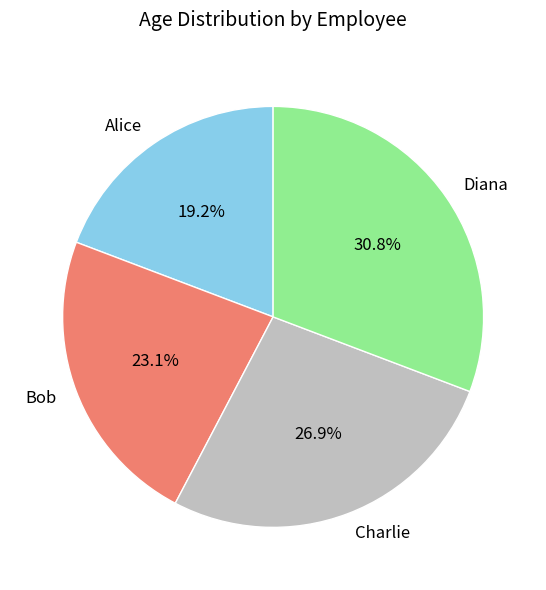

Is it true that Diana is 42% of the pie?

False